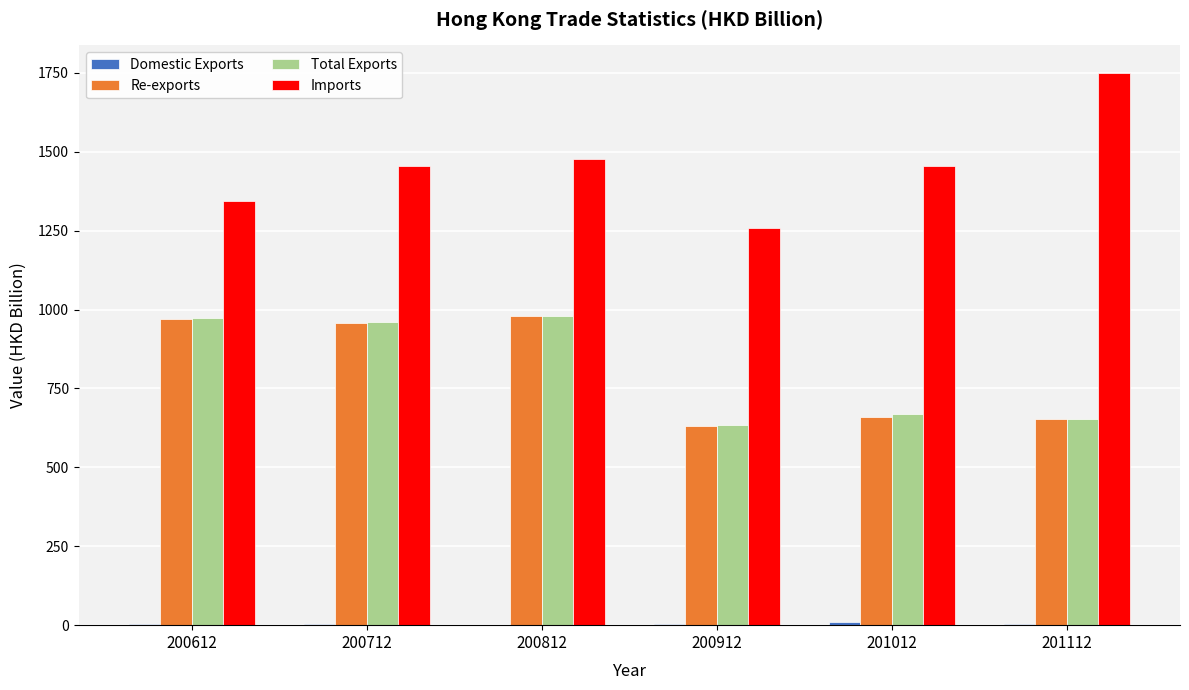

Which series has the largest total across all categories?

Imports